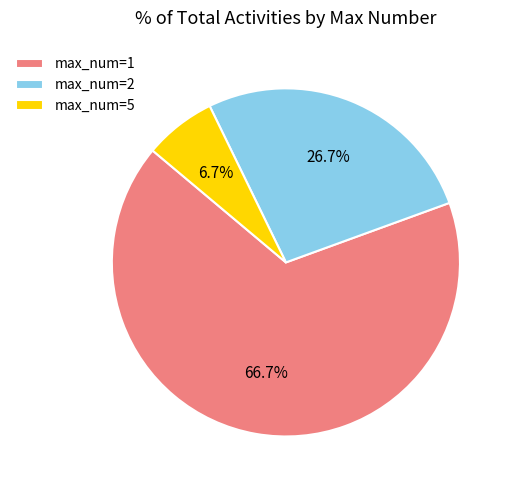

Approximately how many times larger is the value at max_num=1 compared to max_num=2?

2.5